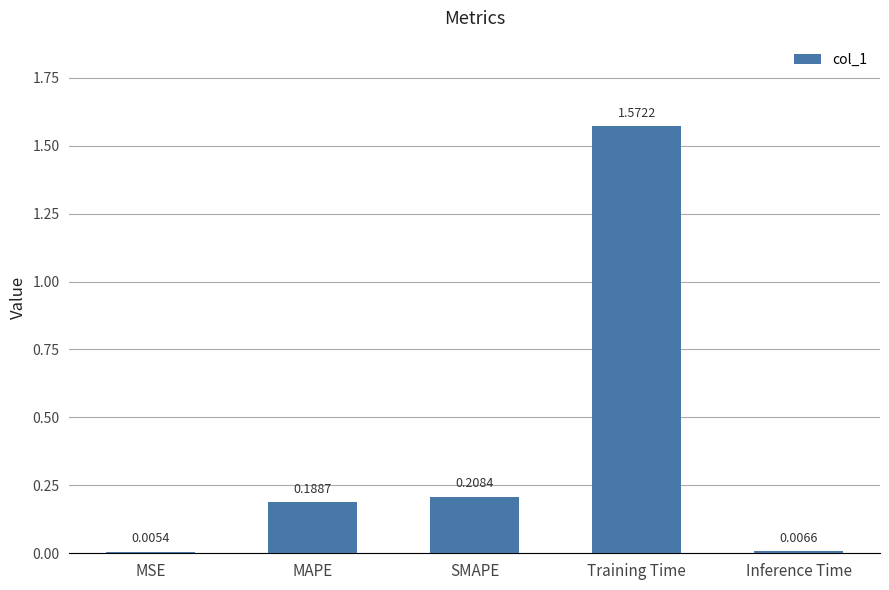

At which category does the chart reach its peak across all series?

Training Time